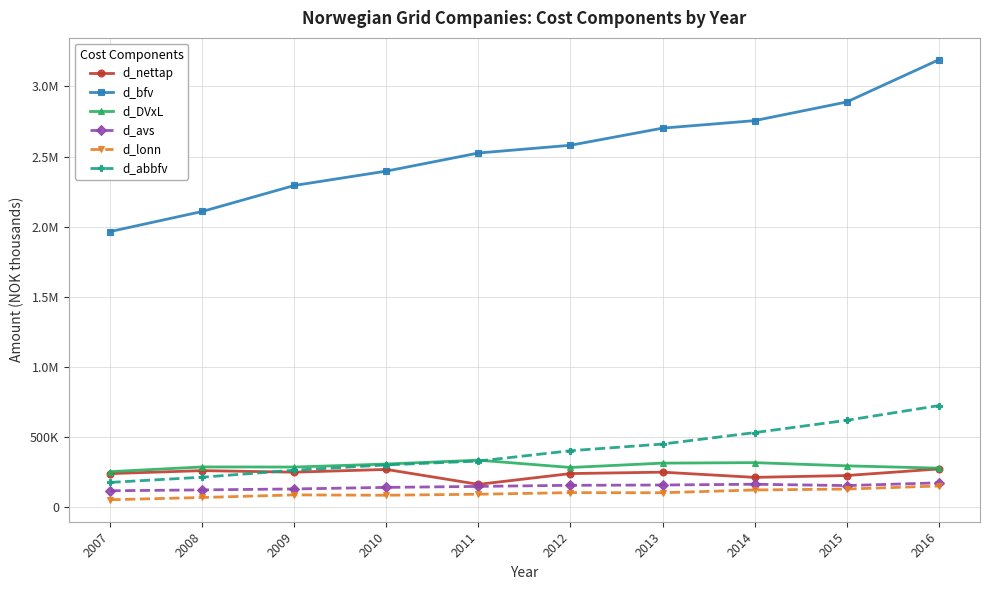

What are all the series names shown in the legend?

d_nettap, d_bfv, d_DVxL, d_avs, d_lonn, d_abbfv